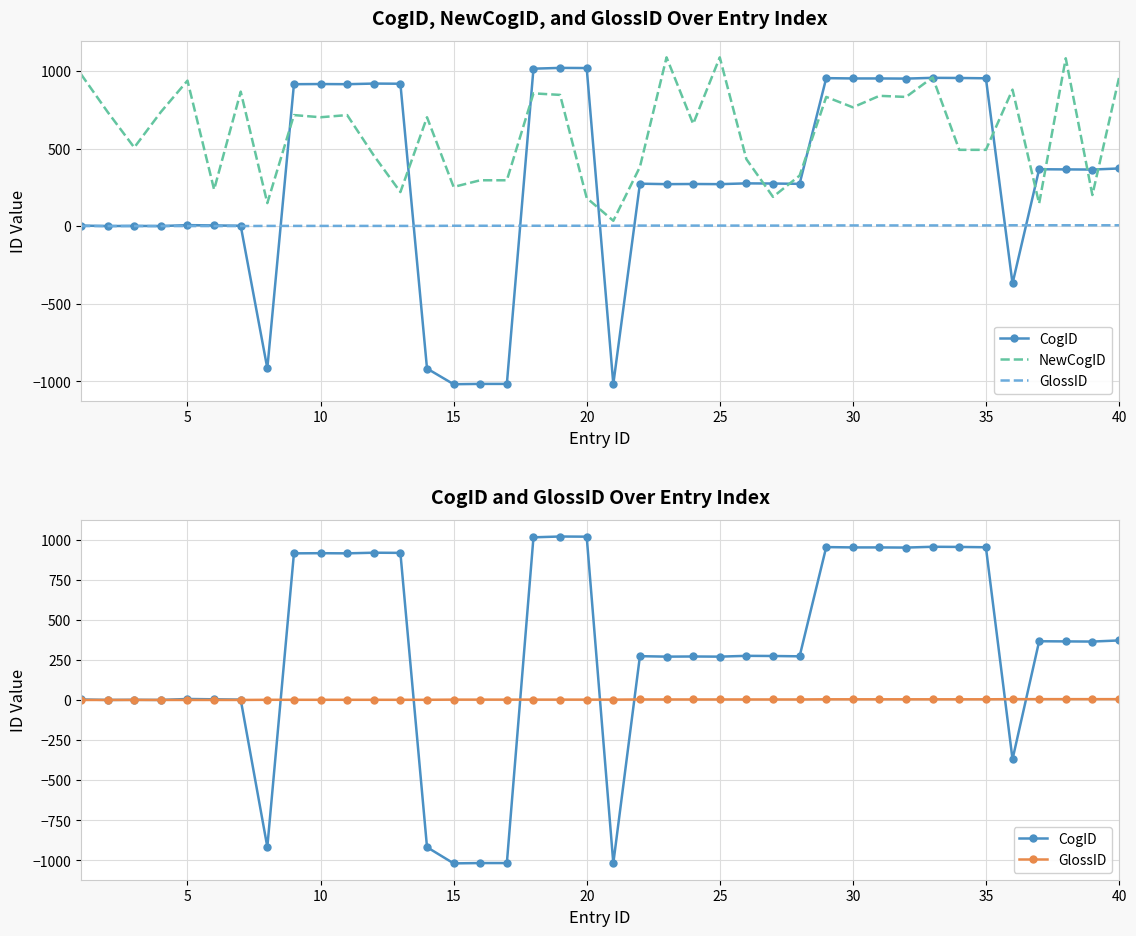

True or false: NewCogID and GlossID intersect in this chart.

False